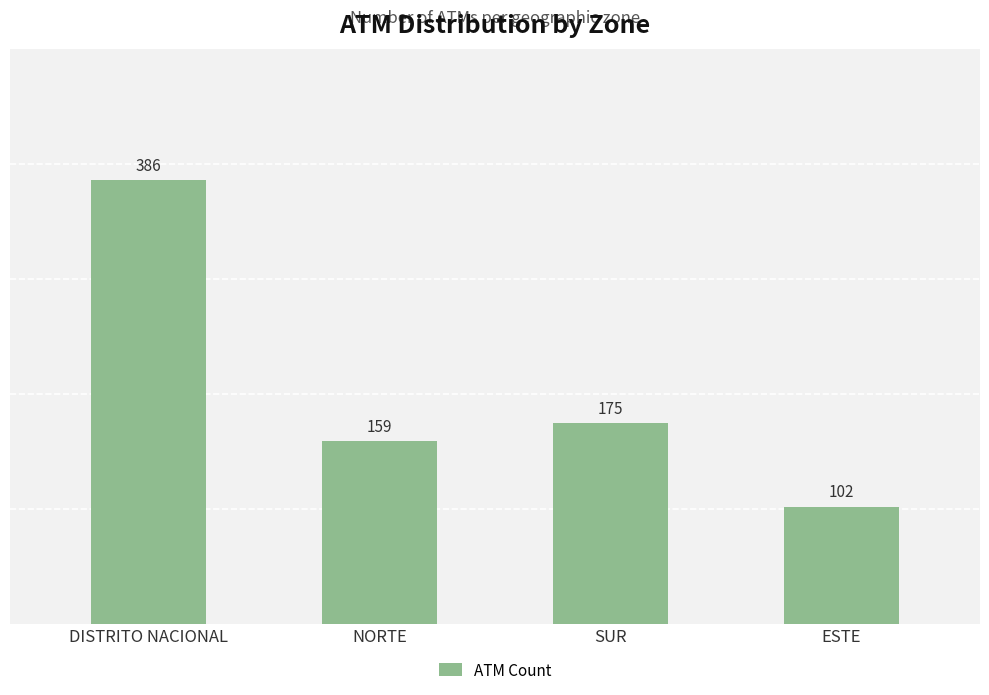

Reading left to right, transcribe all the data shown in this chart.

DISTRITO NACIONAL=386	NORTE=159	SUR=175	ESTE=102